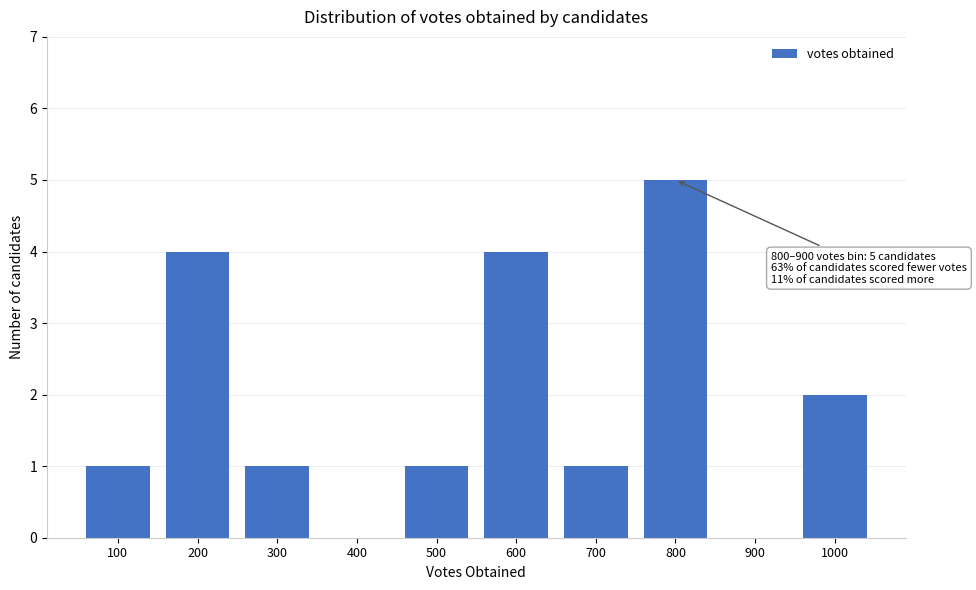

Reading left to right, transcribe all the data shown in this chart.

100=1	200=4	300=1	400=0	500=1	600=4	700=1	800=5	900=0	1000=2